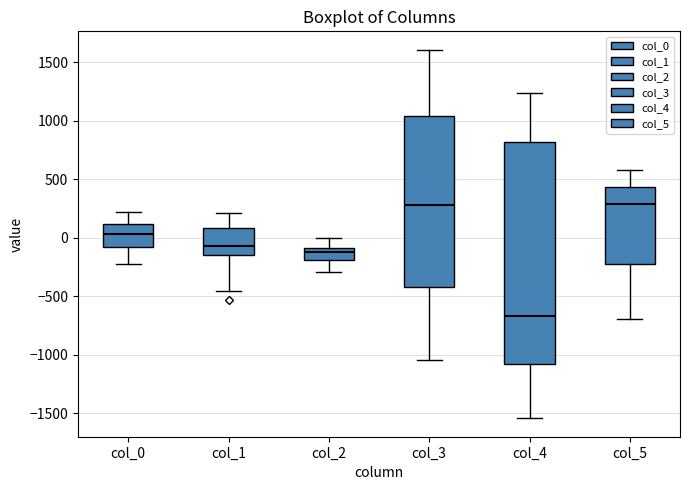

Comparing the boxes themselves (not the whiskers), which one is the tallest?

col_4